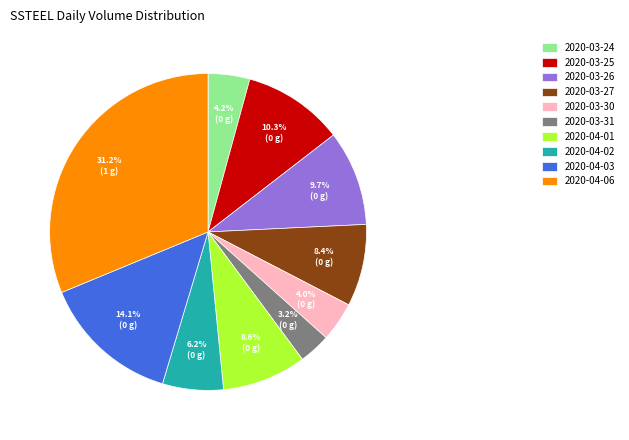

Count the number of slices in the pie.

10